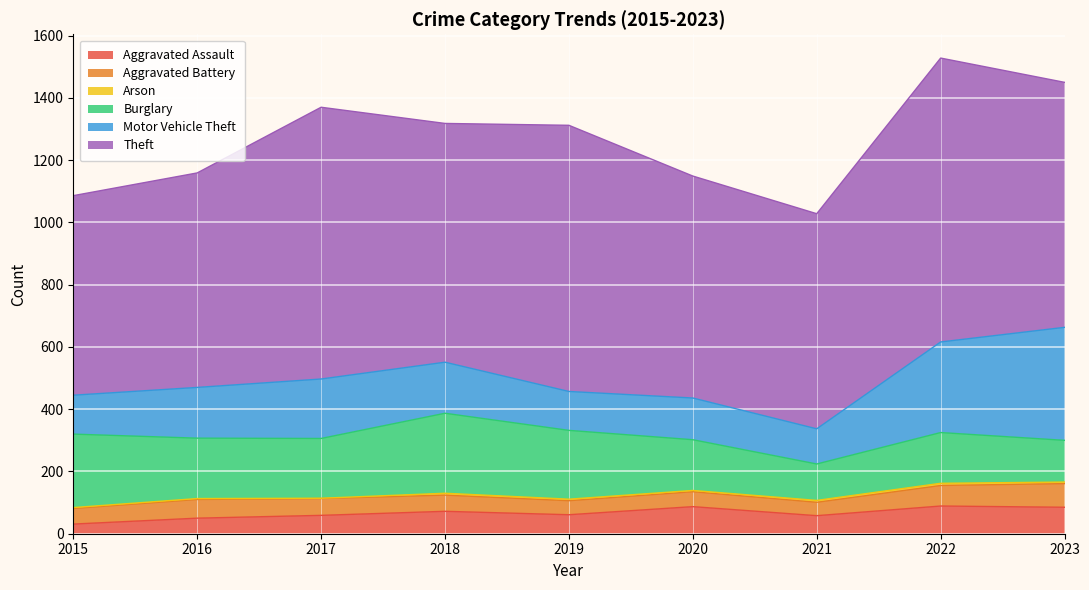

True or false: Aggravated Battery and Arson cross at least once.

False